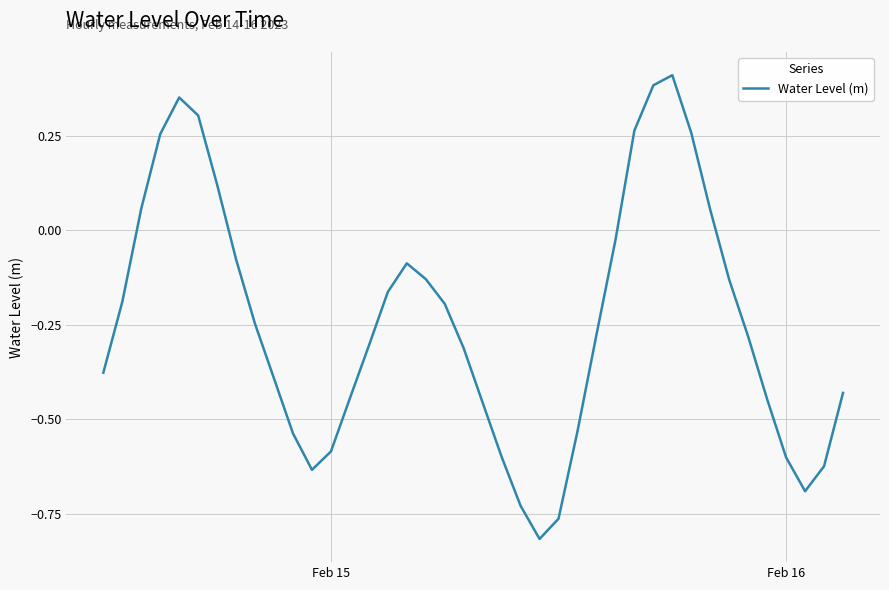

What is the difference between the maximum and minimum values?

1.2